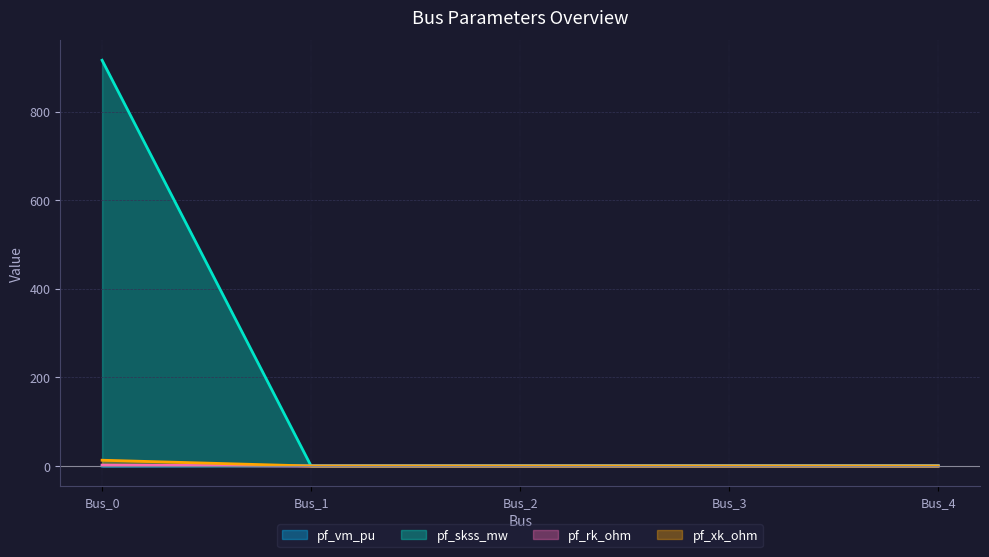

Rank the categories by pf_rk_ohm value from highest to lowest.

Bus_0, Bus_1, Bus_2, Bus_3, Bus_4